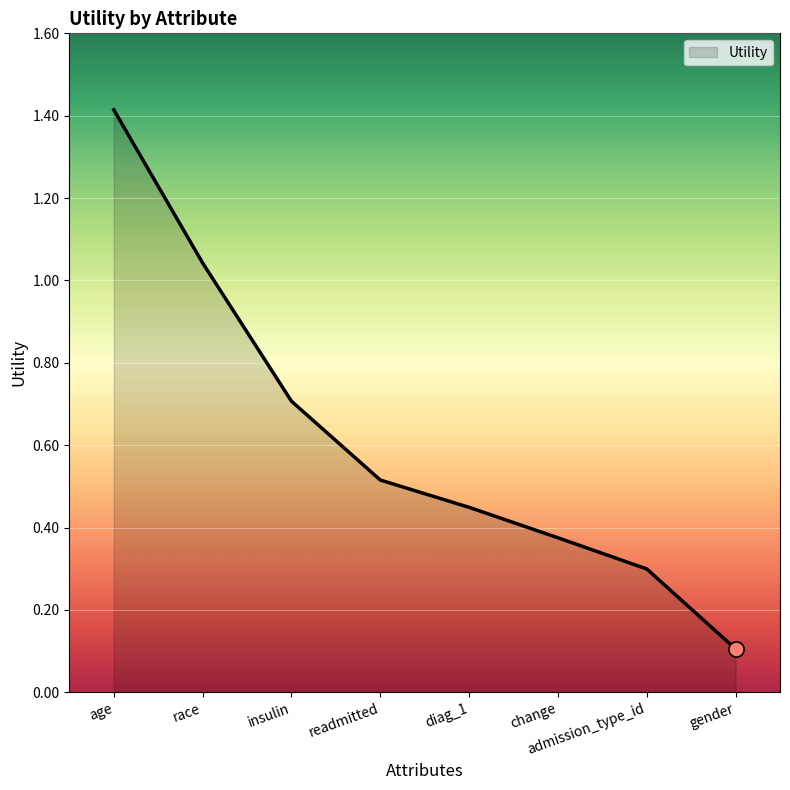

Which has a higher value, change or diag_1?

diag_1